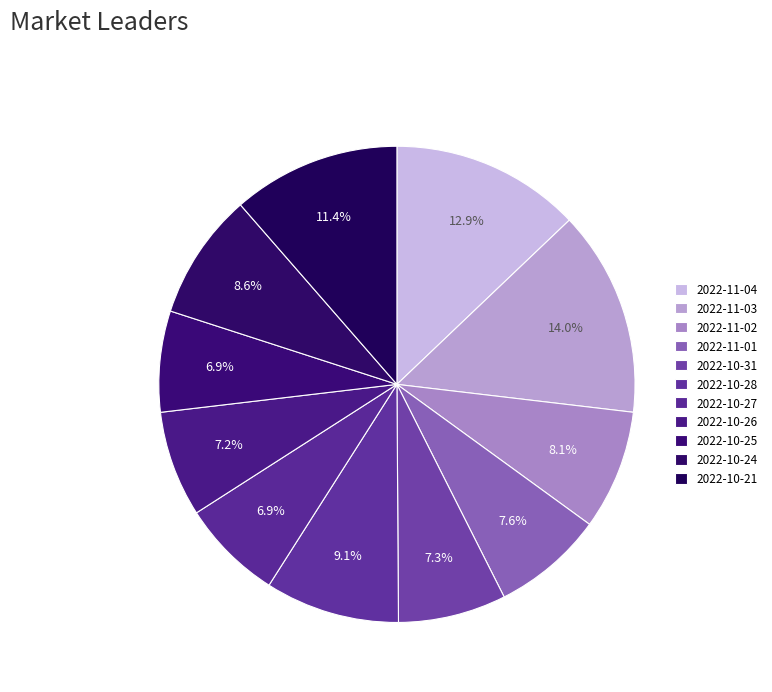

To the nearest percent, what is the average slice percentage?

9%